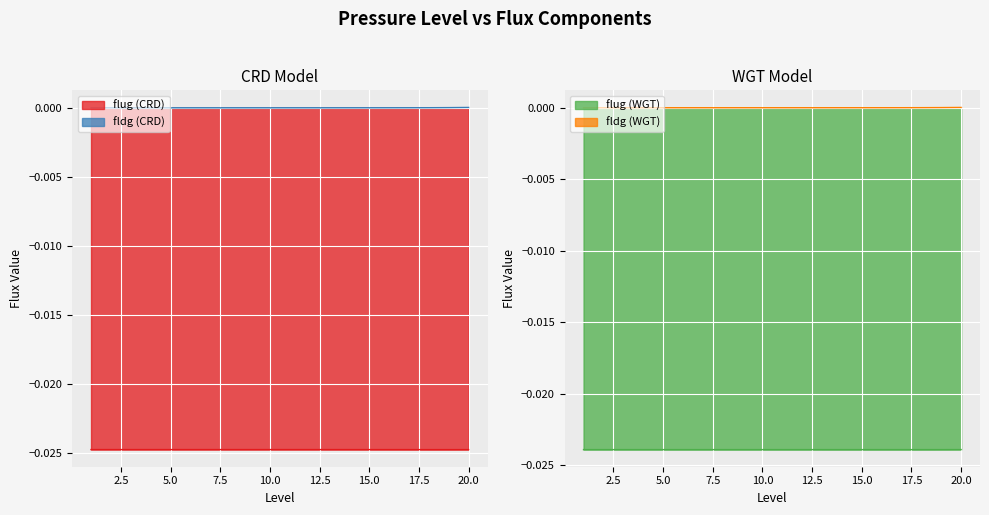

What are all the series names shown in the legend?

flug_CRD, fldg_CRD, flug_WGT, fldg_WGT